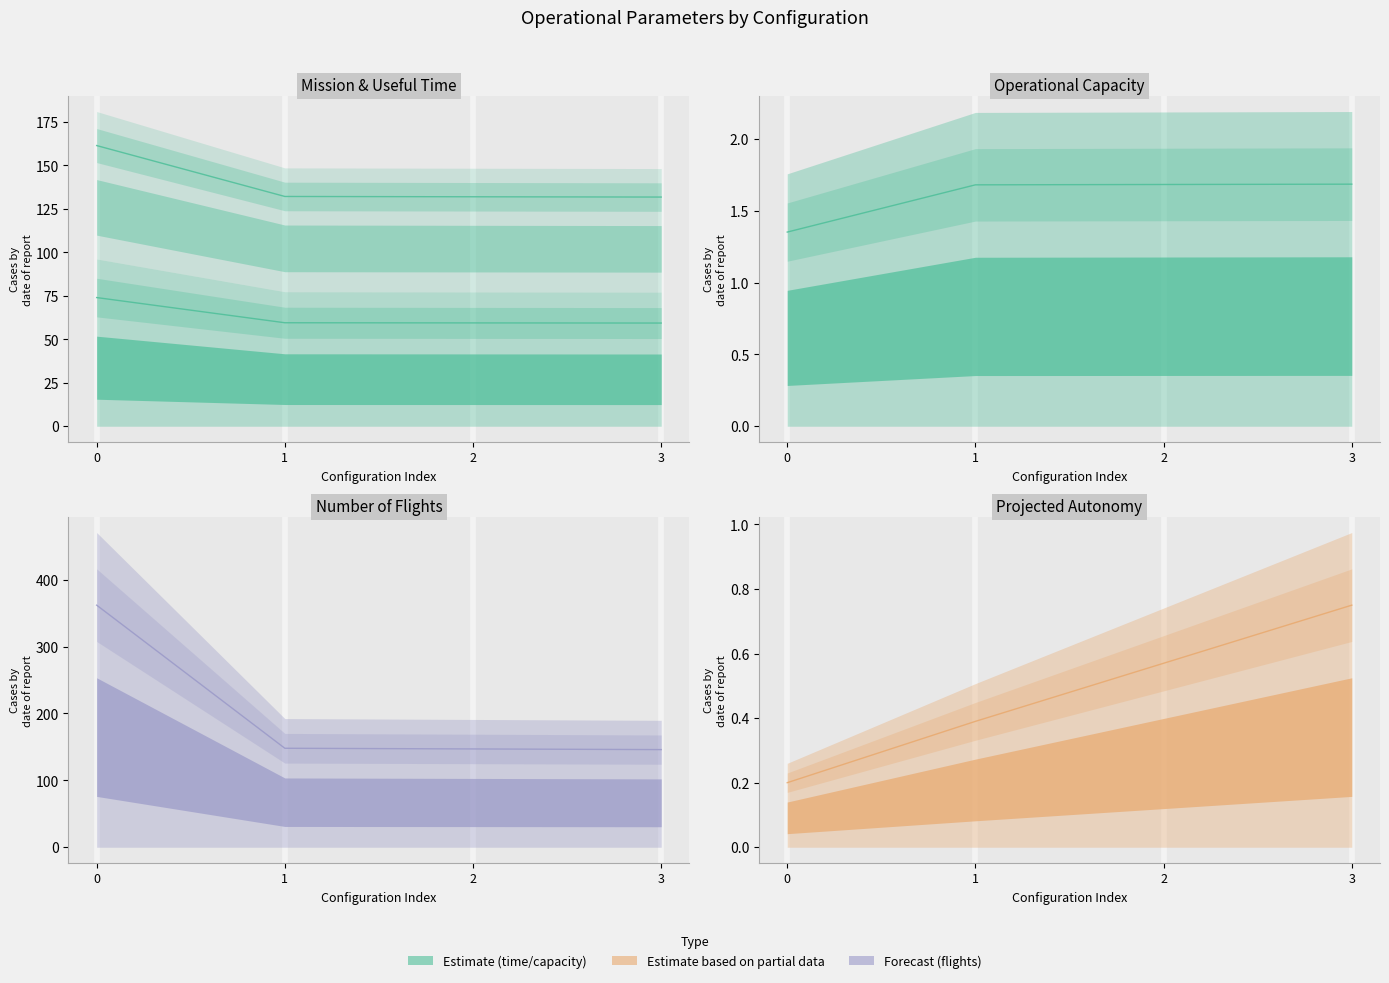

Between 3 and 1, which is larger?

3